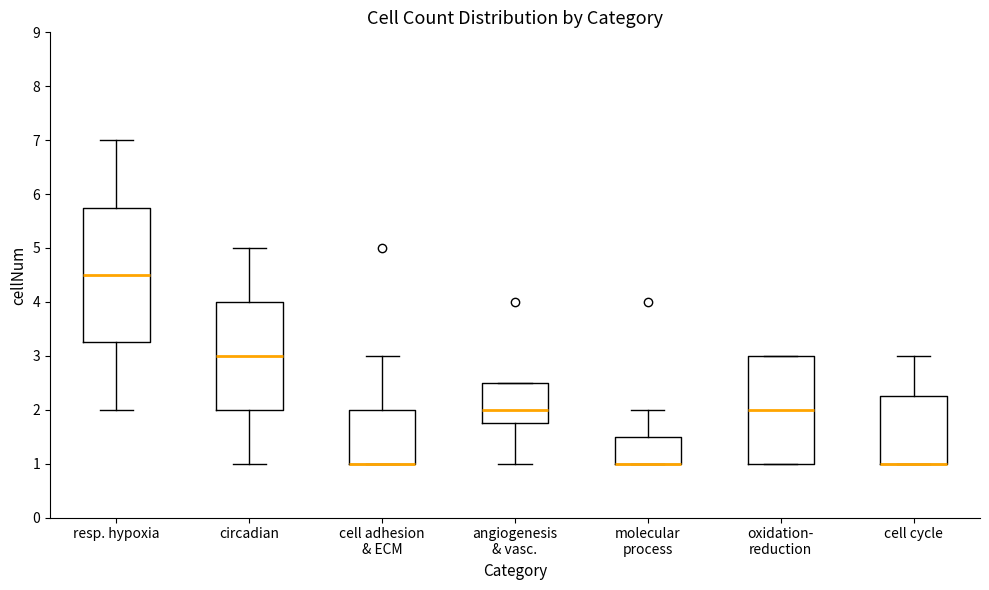

Reading left to right, transcribe this box plot: for each box, give where its median line is, the range the box spans, and where its two whiskers end, as read against the y-axis. The values are not printed on the chart, so give them approximately, as read against the axis.

resp. hypoxia: median 4.5, box 3.3 to 5.8, whiskers 2.0 to 7.0
circadian: median 3.0, box 2.0 to 4.0, whiskers 1.0 to 5.0
cell adhesion & ECM: median 1.0 (drawn on the box's lower edge), box 1.0 to 2.0, whiskers 1.0 to 3.0
angiogenesis & vasc.: median 2.0, box 1.8 to 2.5, whiskers 1.0 to 2.5
molecular process: median 1.0 (drawn on the box's lower edge), box 1.0 to 1.5, whiskers 1.0 to 2.0
oxidation- reduction: median 2.0, box 1.0 to 3.0, whiskers 1.0 to 3.0
cell cycle: median 1.0 (drawn on the box's lower edge), box 1.0 to 2.3, whiskers 1.0 to 3.0